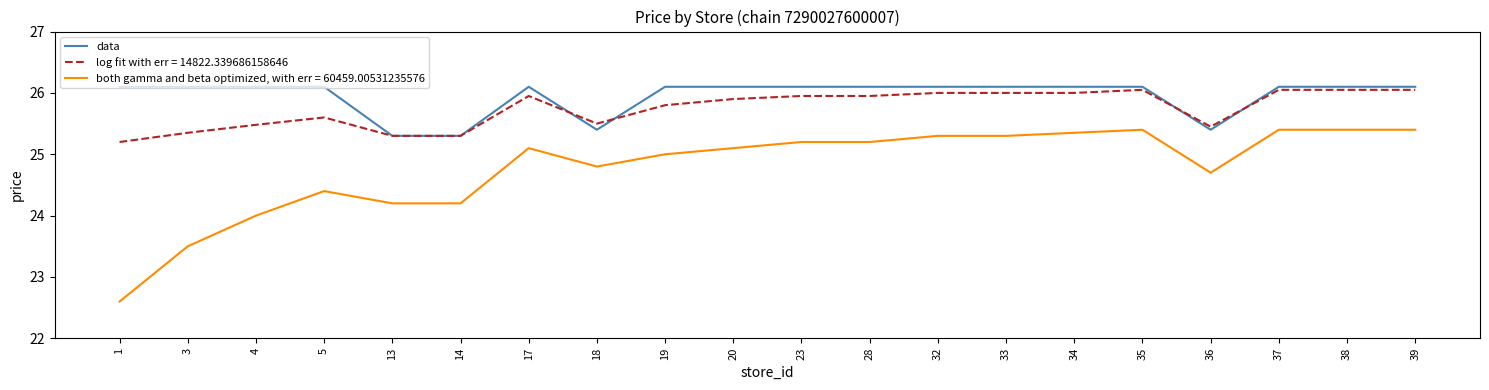

What is the lowest value of the data series?

25.3